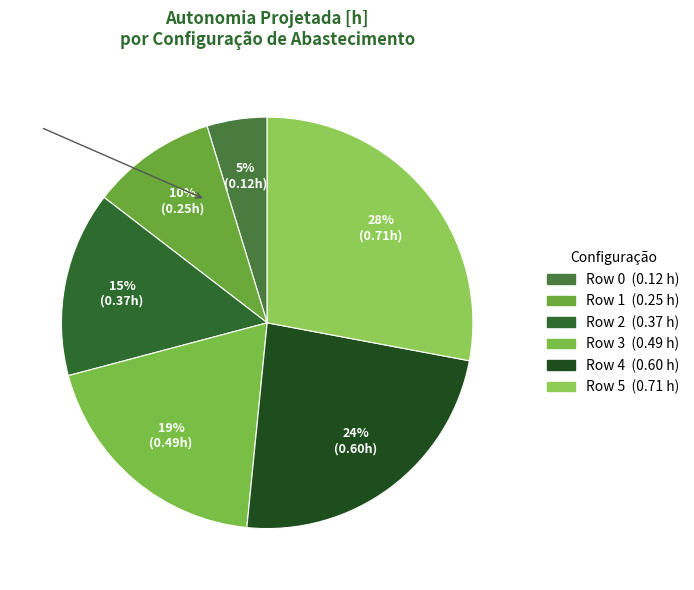

Rank the categories by value from highest to lowest.

Row 5, Row 4, Row 3, Row 2, Row 1, Row 0